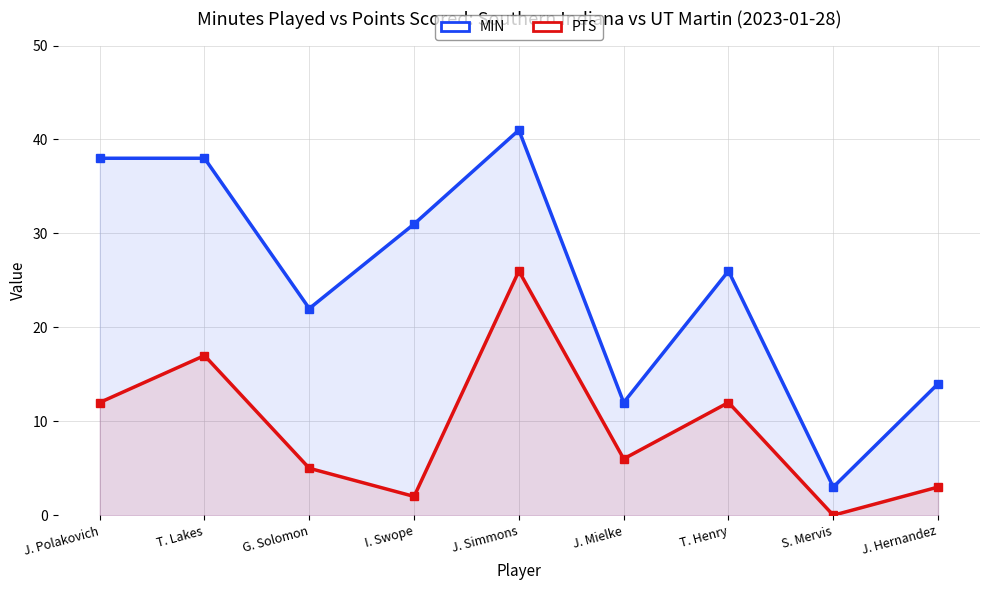

What is the value of the MIN point at the 4th from the left?

31